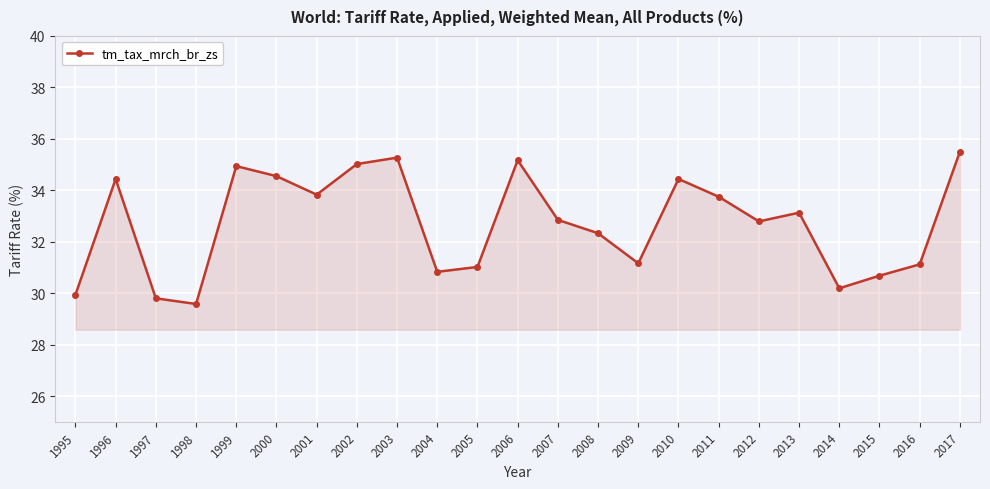

What is the greatest value displayed?

35.5